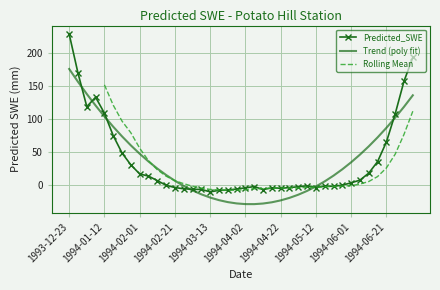

What is the label of the 6th point from the right?

1994-06-11